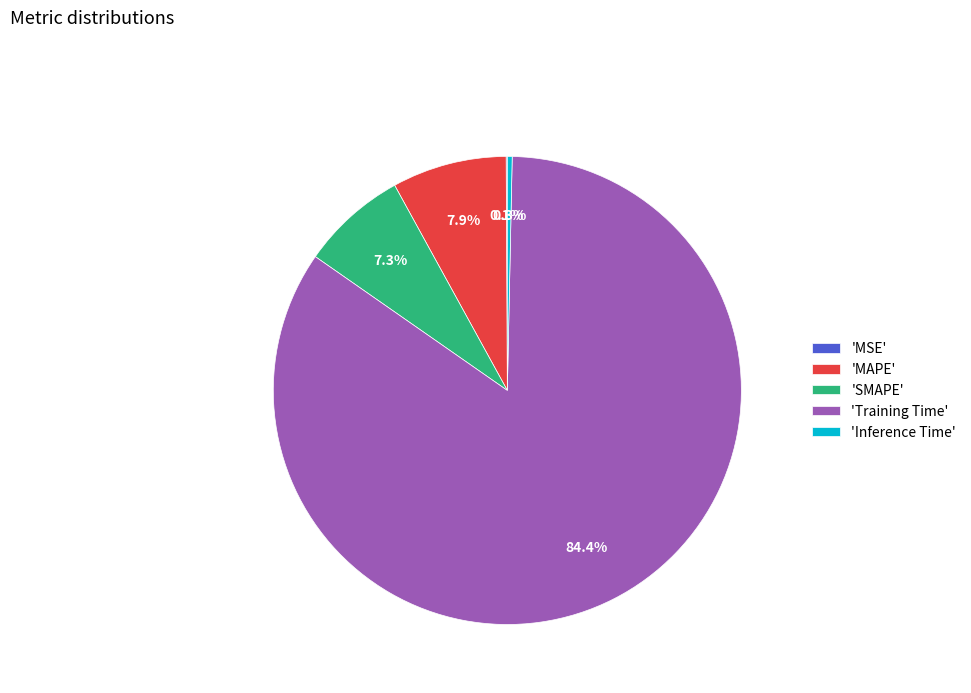

Which has a higher value, 'Training Time' or 'Inference Time'?

'Training Time'